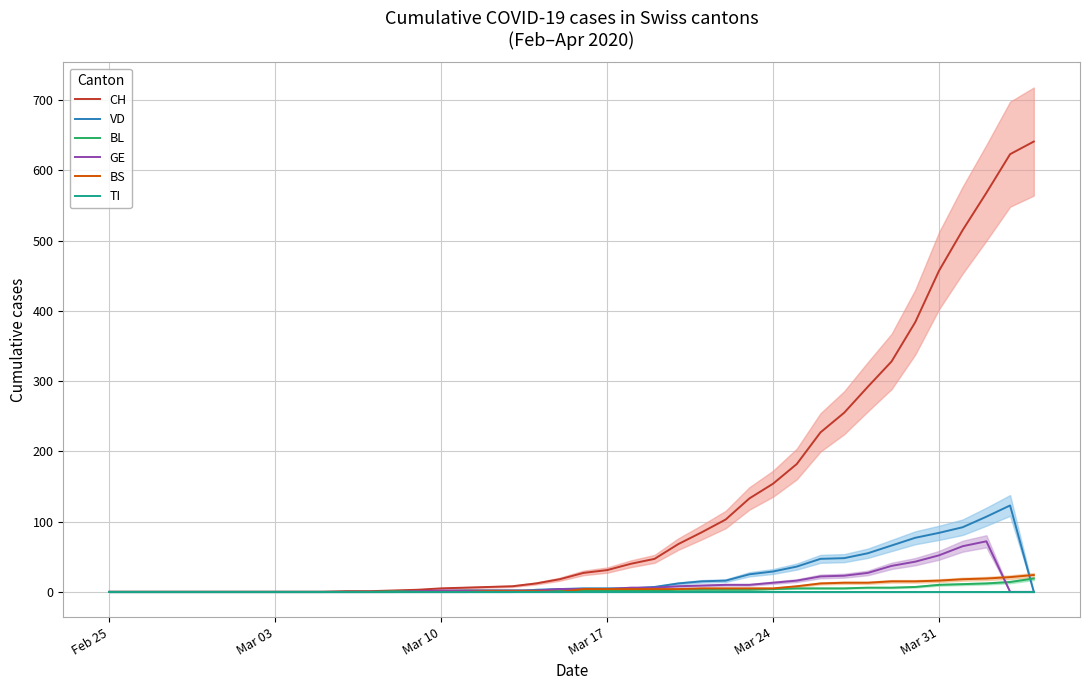

True or false: VD has a value of 7 at 22.

False